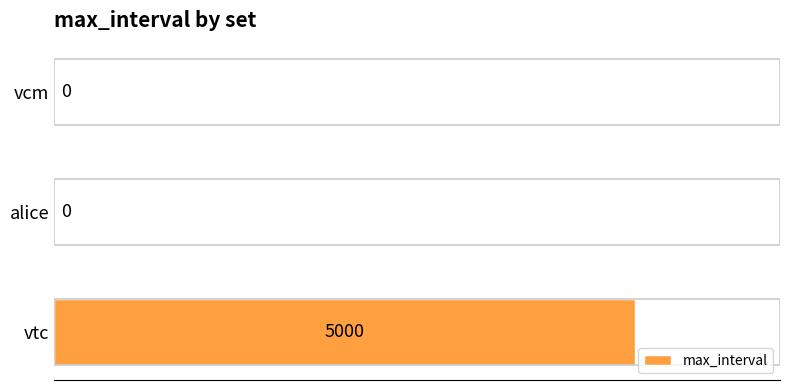

Count the number of data series in this chart.

1